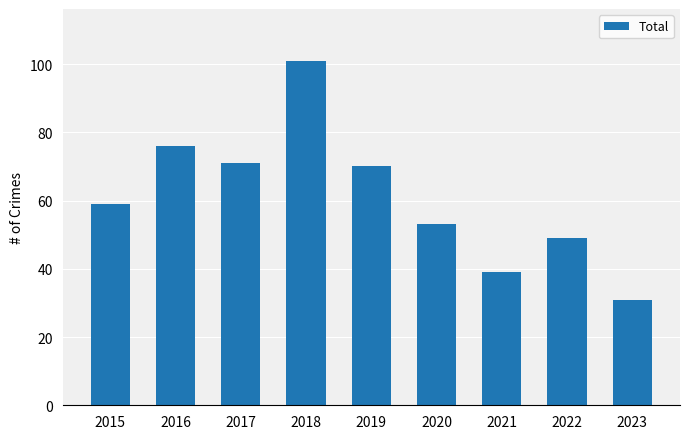

What is the maximum value shown in the chart?

101